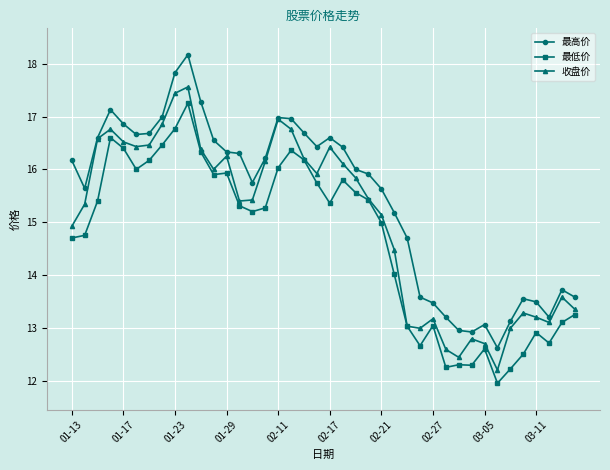

Rank the series by their average value, from lowest to highest.

最低价, 收盘价, 最高价